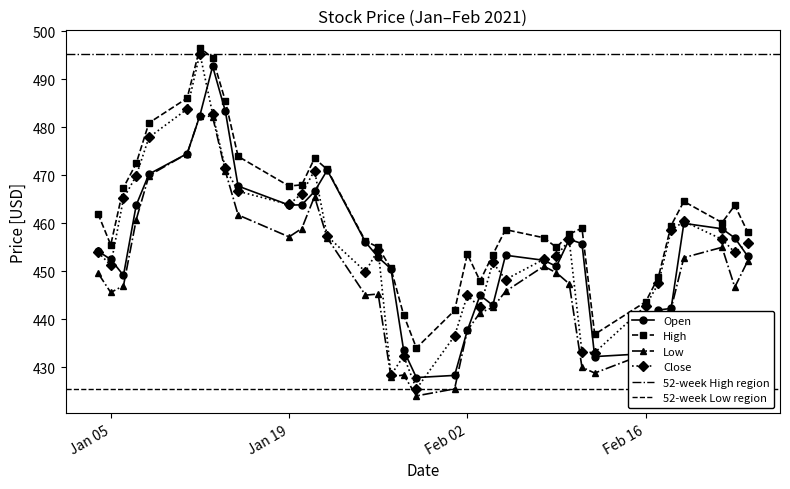

True or false: Low and High intersect in this chart.

False